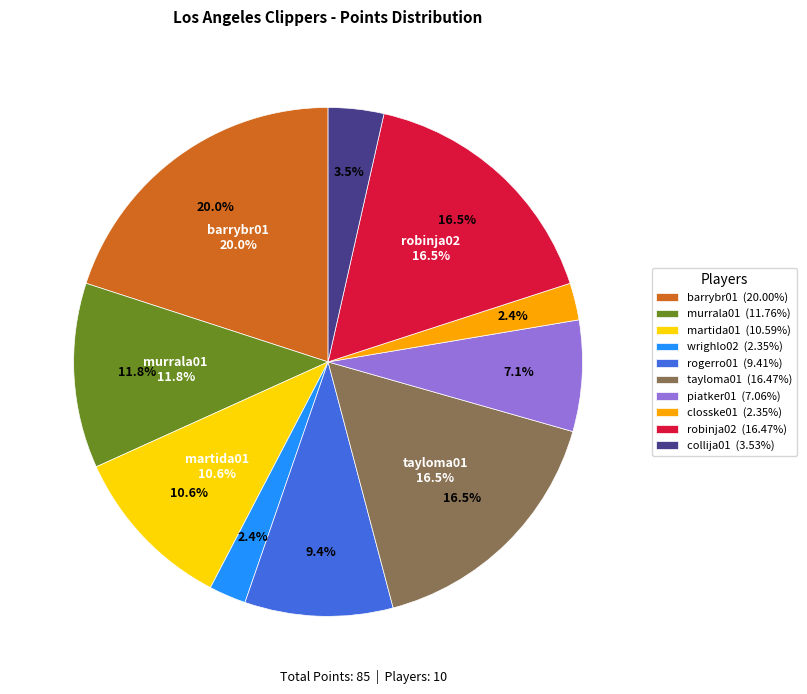

Is it true that piatker01 is 14% of the pie?

False